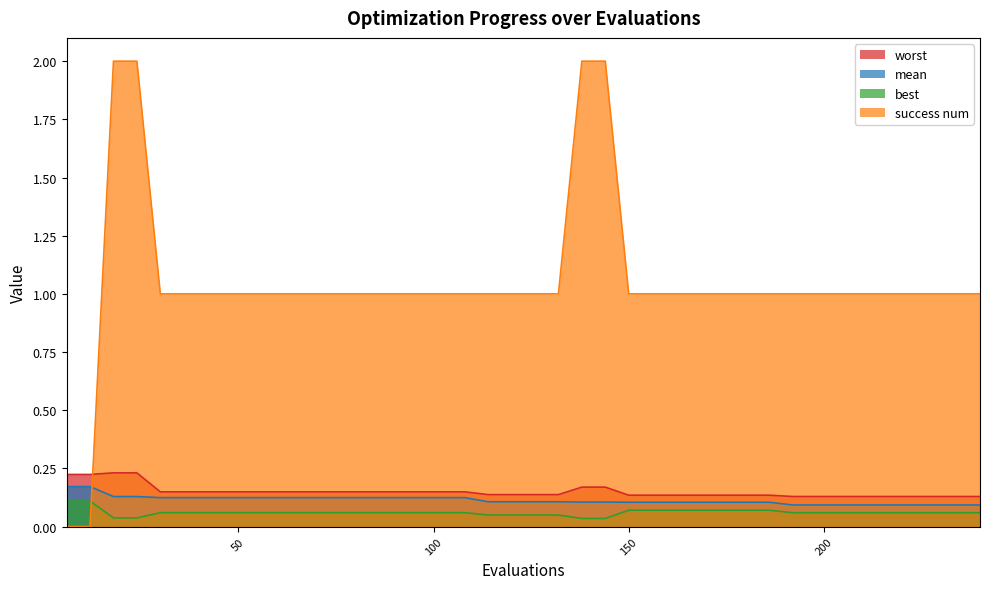

What is the minimum value for worst?

0.1